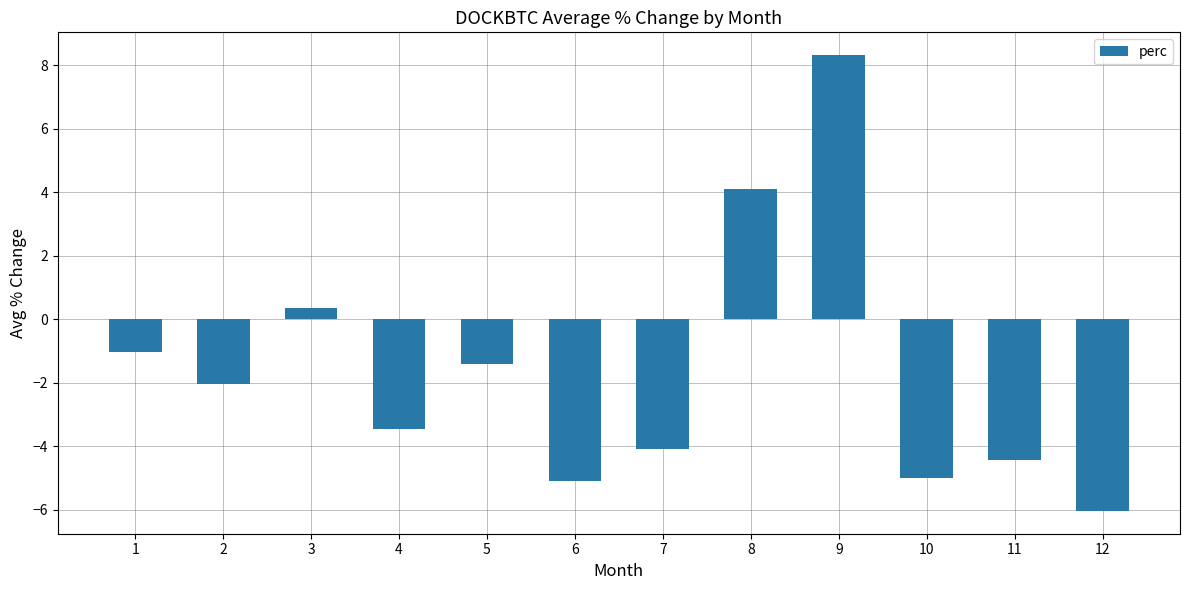

How many data points does each series have?

12